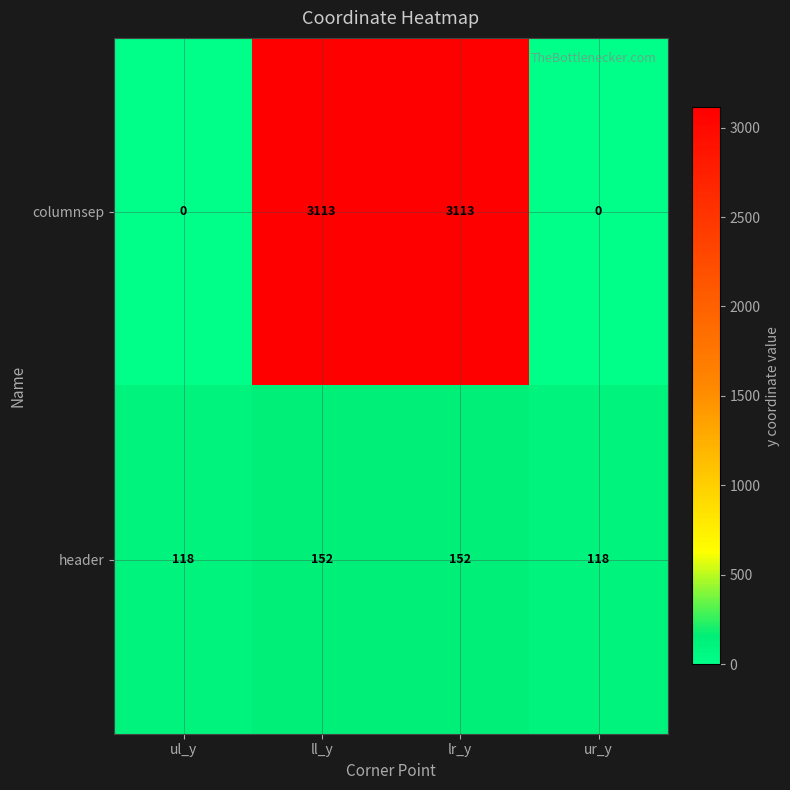

What is the average value of the header series?

135